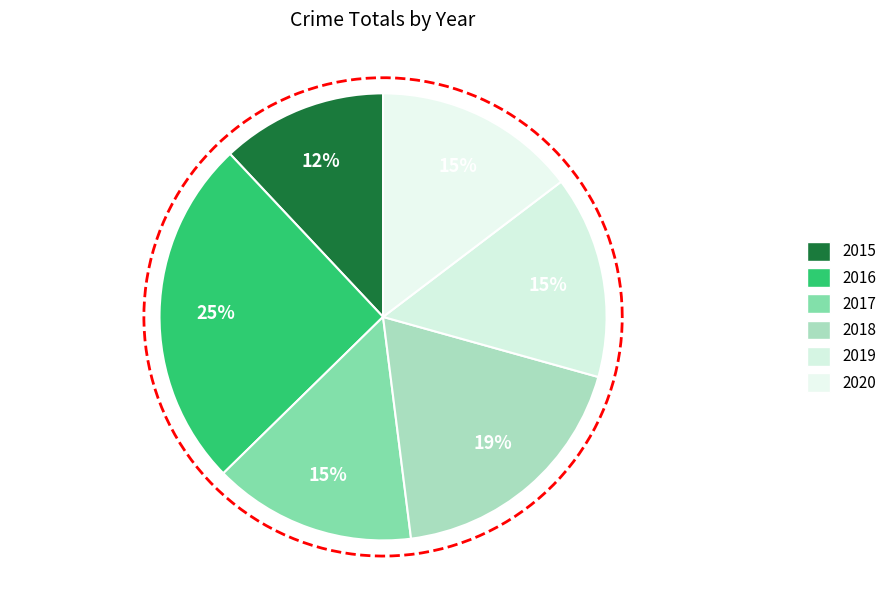

Combined, what portion of the pie is 2017 and 2020?

29.3%